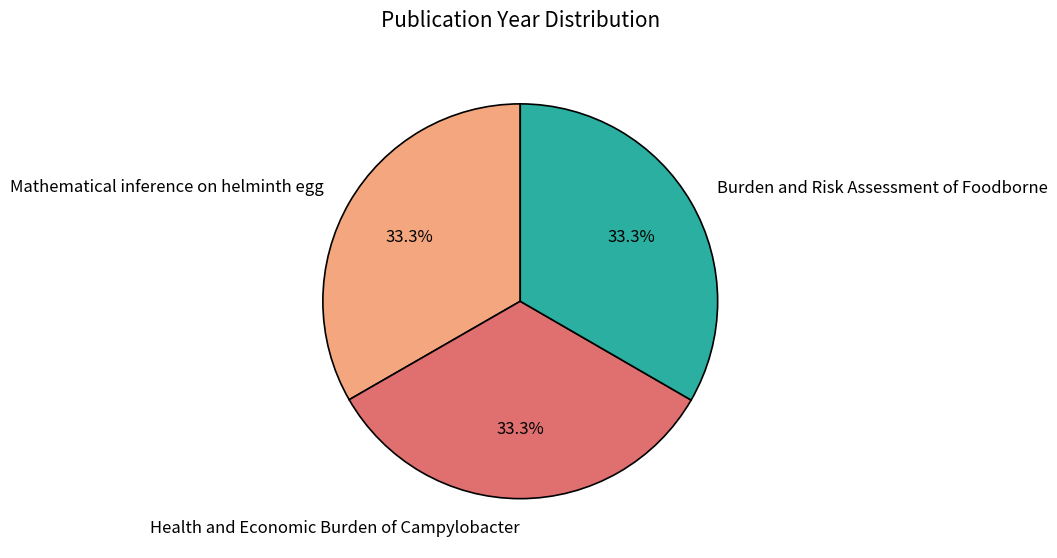

Is the sum of Health and Economic Burden of Campylobacter and Burden and Risk Assessment of Foodborne greater than half?

Yes